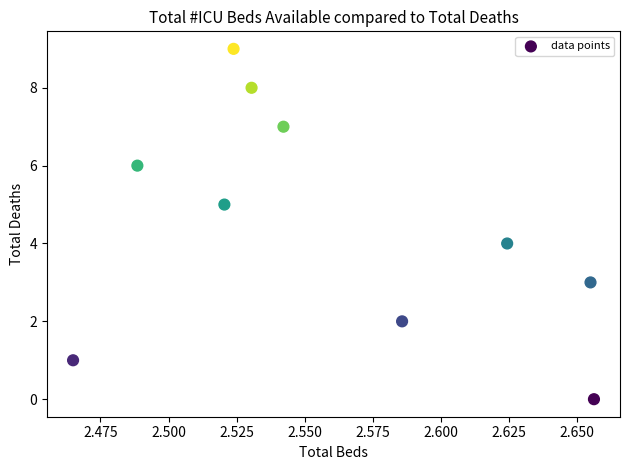

Count the number of points in this scatter plot.

10